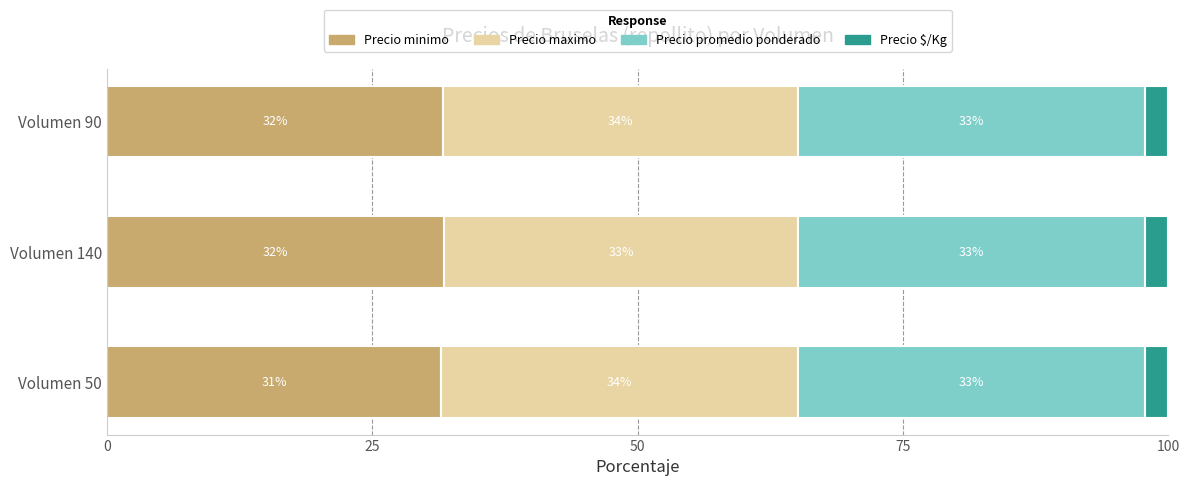

What is the value of the Precio maximo bar at the 2nd from the left?

33.4